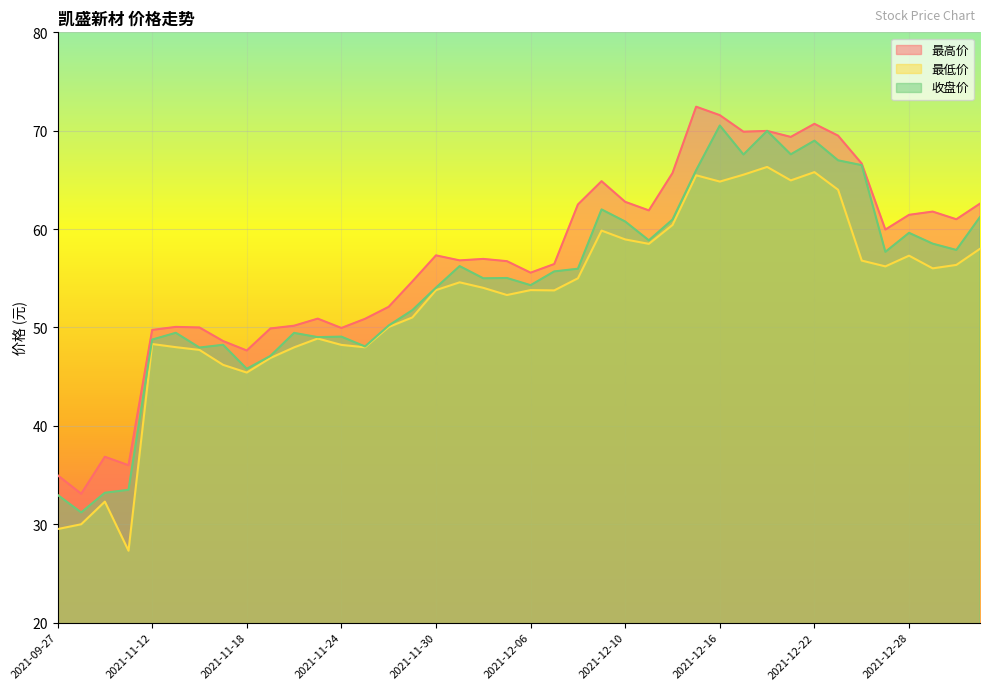

Reading left to right, extract all data points from this chart.

最高价: 2021-09-27=35.0	2021-09-28=33.1	2021-09-29=36.9	2021-09-30=36.0	2021-11-12=49.8	2021-11-15=50.1	2021-11-16=50.0	2021-11-17=48.6	2021-11-18=47.7	2021-11-19=49.9	2021-11-22=50.2	2021-11-23=50.9	2021-11-24=50.0	2021-11-25=50.9	2021-11-26=52.1	2021-11-29=54.7	2021-11-30=57.3	2021-12-01=56.8	2021-12-02=57.0	2021-12-03=56.7	2021-12-06=55.6	2021-12-07=56.5	2021-12-08=62.5	2021-12-09=64.9	2021-12-10=62.8	2021-12-13=61.9	2021-12-14=65.7	2021-12-15=72.4	2021-12-16=71.6	2021-12-17=69.9	2021-12-20=70.0	2021-12-21=69.4	2021-12-22=70.7	2021-12-23=69.5	2021-12-24=66.7	2021-12-27=60.0	2021-12-28=61.5	2021-12-29=61.8	2021-12-30=61.0	2021-12-31=62.6
最低价: 2021-09-27=29.5	2021-09-28=30.0	2021-09-29=32.3	2021-09-30=27.3	2021-11-12=48.3	2021-11-15=48.0	2021-11-16=47.7	2021-11-17=46.2	2021-11-18=45.4	2021-11-19=46.9	2021-11-22=48.0	2021-11-23=48.9	2021-11-24=48.2	2021-11-25=48.0	2021-11-26=50.0	2021-11-29=51.0	2021-11-30=53.8	2021-12-01=54.6	2021-12-02=54.0	2021-12-03=53.3	2021-12-06=53.8	2021-12-07=53.8	2021-12-08=55.0	2021-12-09=59.9	2021-12-10=59.0	2021-12-13=58.5	2021-12-14=60.4	2021-12-15=65.5	2021-12-16=64.8	2021-12-17=65.5	2021-12-20=66.3	2021-12-21=65.0	2021-12-22=65.8	2021-12-23=64.0	2021-12-24=56.8	2021-12-27=56.2	2021-12-28=57.3	2021-12-29=56.0	2021-12-30=56.4	2021-12-31=58.0
收盘价: 2021-09-27=33.0	2021-09-28=31.2	2021-09-29=33.2	2021-09-30=33.5	2021-11-12=48.8	2021-11-15=49.5	2021-11-16=48.0	2021-11-17=48.2	2021-11-18=45.8	2021-11-19=47.1	2021-11-22=49.5	2021-11-23=49.0	2021-11-24=49.1	2021-11-25=48.1	2021-11-26=50.2	2021-11-29=51.8	2021-11-30=54.0	2021-12-01=56.2	2021-12-02=55.0	2021-12-03=55.0	2021-12-06=54.3	2021-12-07=55.7	2021-12-08=56.0	2021-12-09=62.0	2021-12-10=60.8	2021-12-13=58.9	2021-12-14=61.0	2021-12-15=66.0	2021-12-16=70.5	2021-12-17=67.6	2021-12-20=70.0	2021-12-21=67.6	2021-12-22=69.0	2021-12-23=67.0	2021-12-24=66.5	2021-12-27=57.7	2021-12-28=59.6	2021-12-29=58.5	2021-12-30=57.9	2021-12-31=61.2